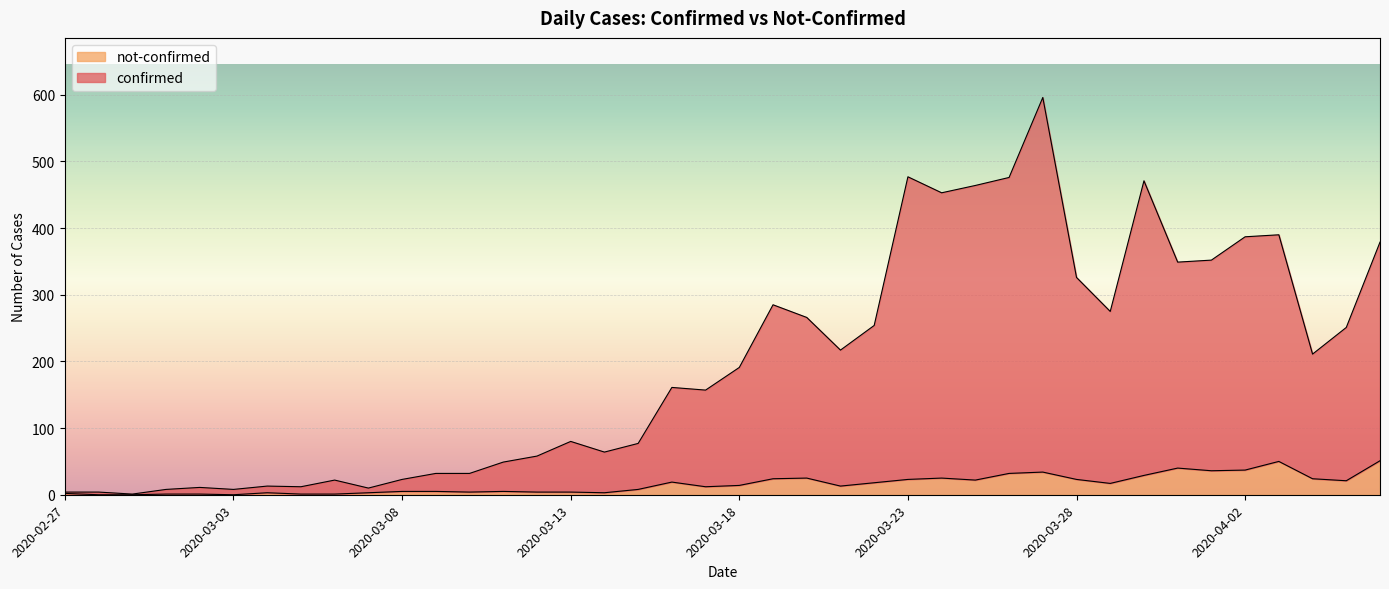

Which series changed the most between 2020-03-01 and 2020-03-08?

confirmed